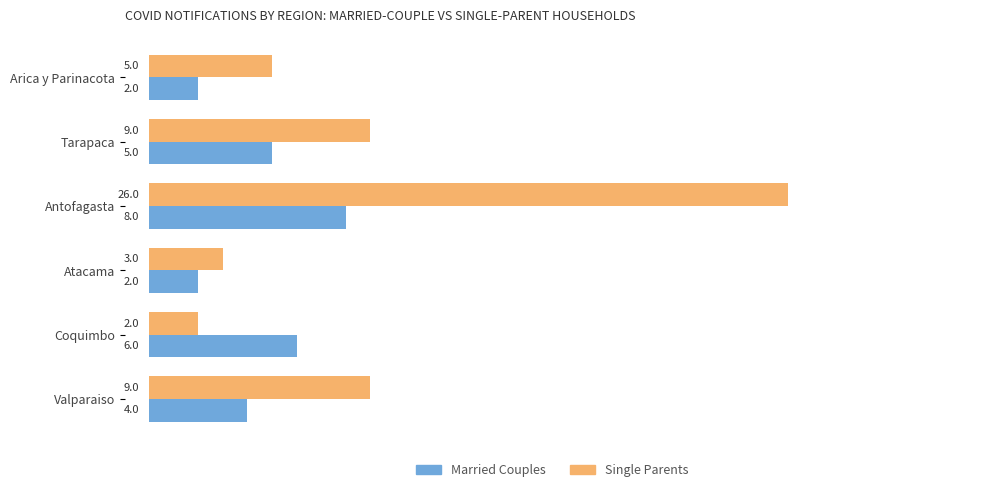

The value of Single Parents at Arica y Parinacota is 8. True or false?

False